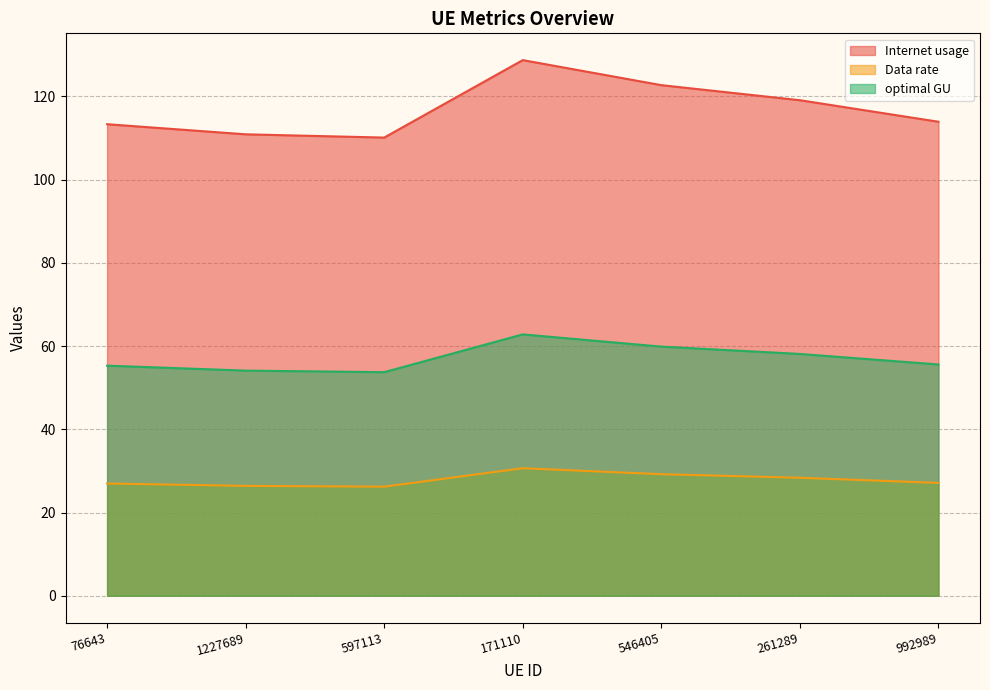

Which category has the lowest value in the optimal GU series?

597113